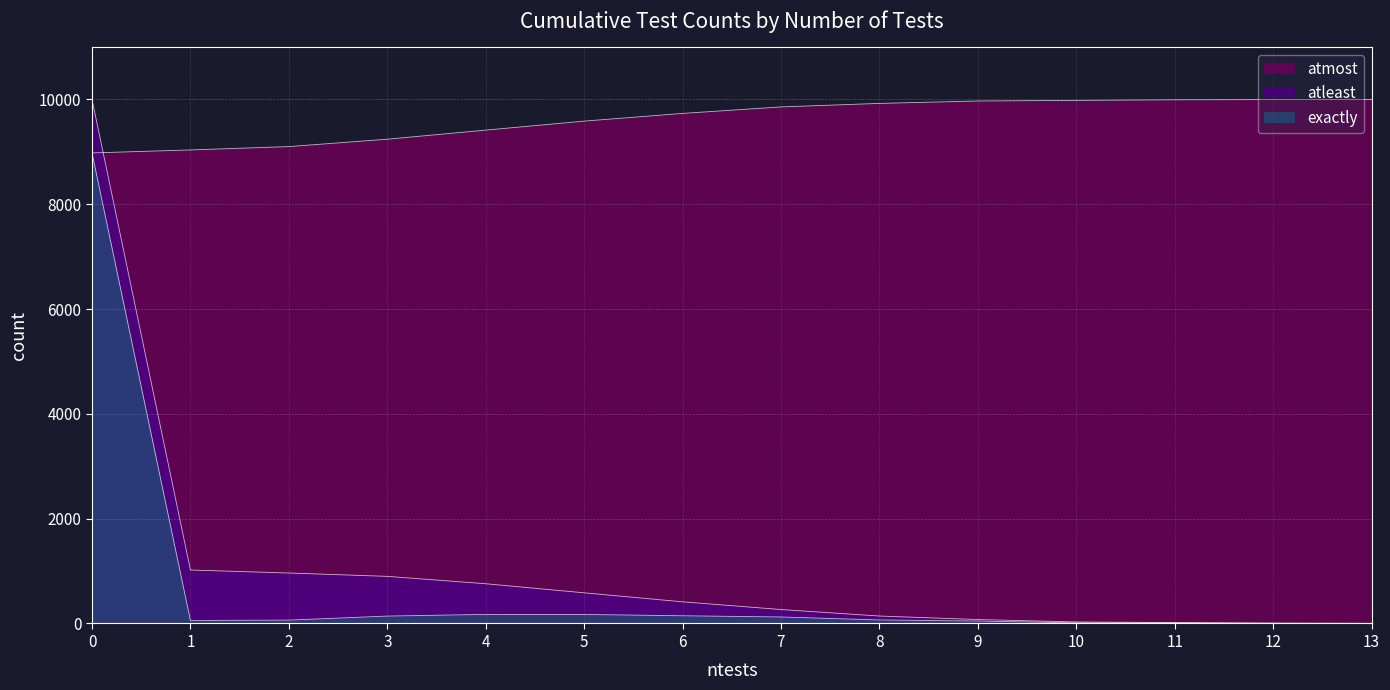

Which series has the largest total across all categories?

atmost